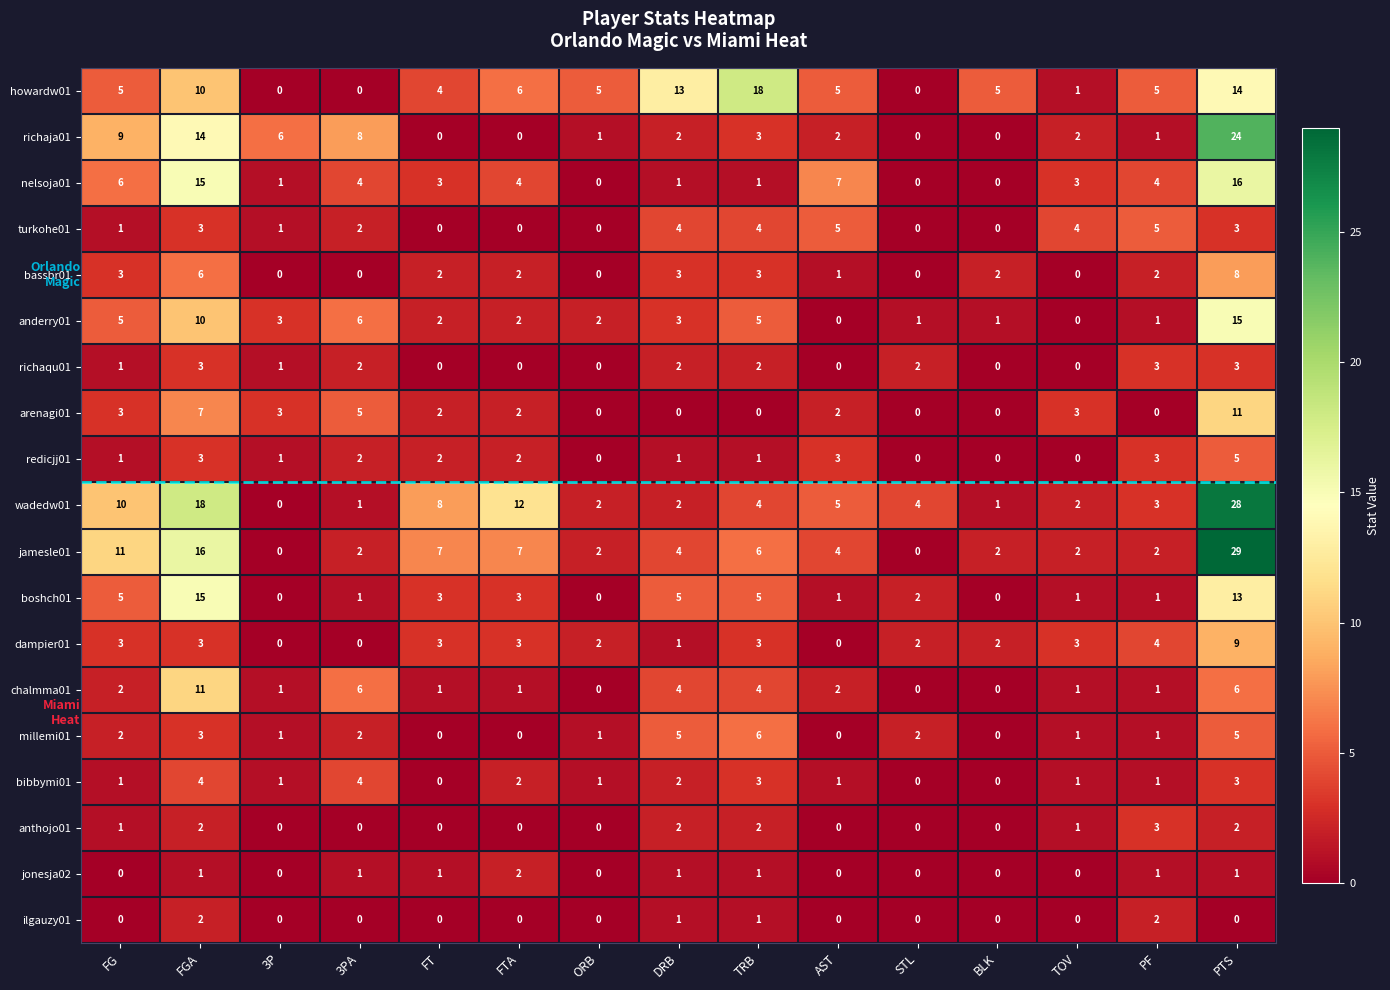

The value of bassbr01 at FT is 3. True or false?

False